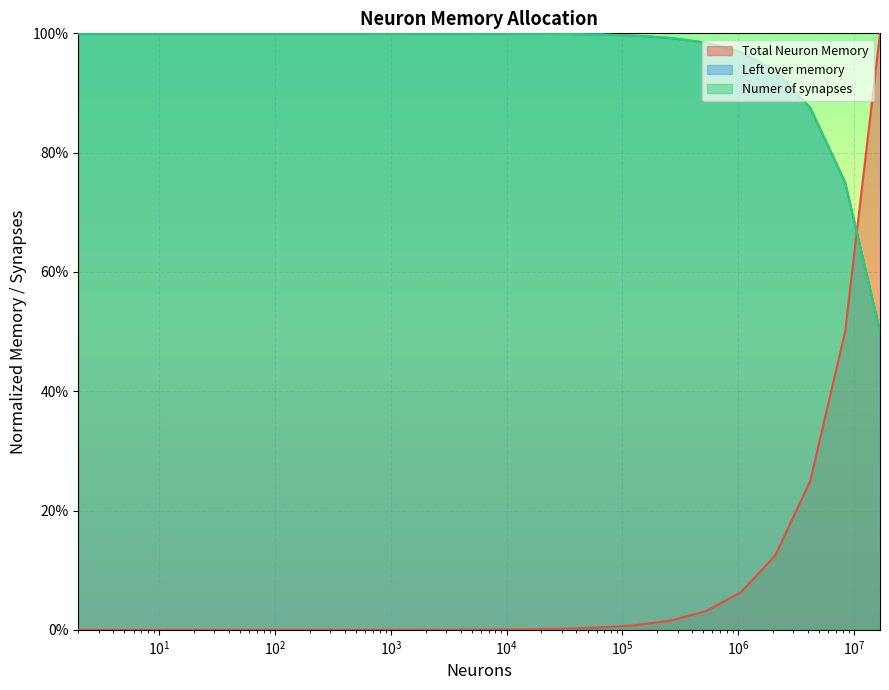

True or false: Left over memory and Numer of synapses cross at least once.

False